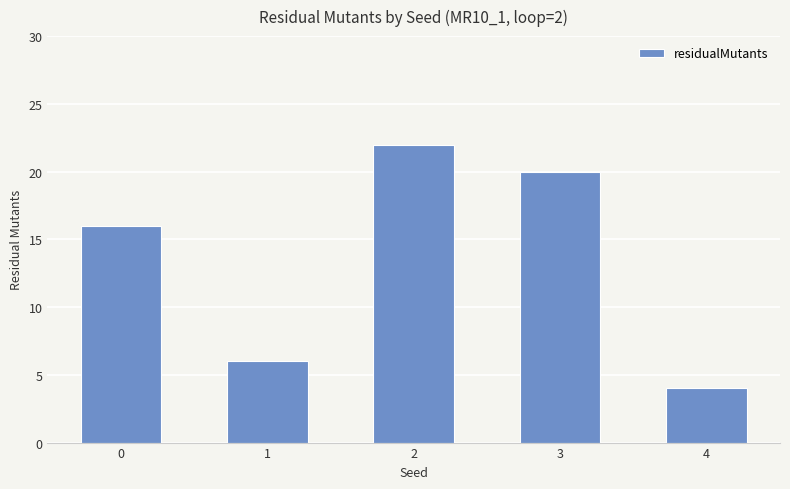

What is the sum of the values at 3 and 4?

24